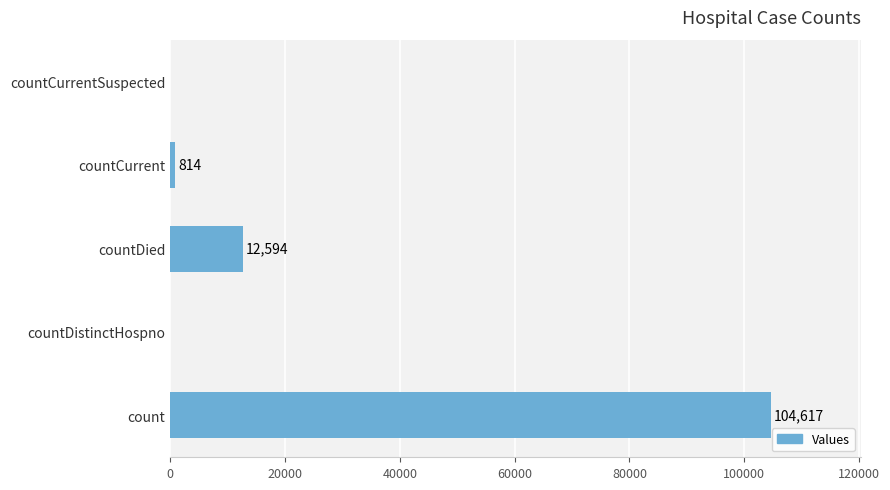

Reading bottom to top, transcribe all the data shown in this chart.

count=104617	countDistinctHospno=0	countDied=12594	countCurrent=814	countCurrentSuspected=0